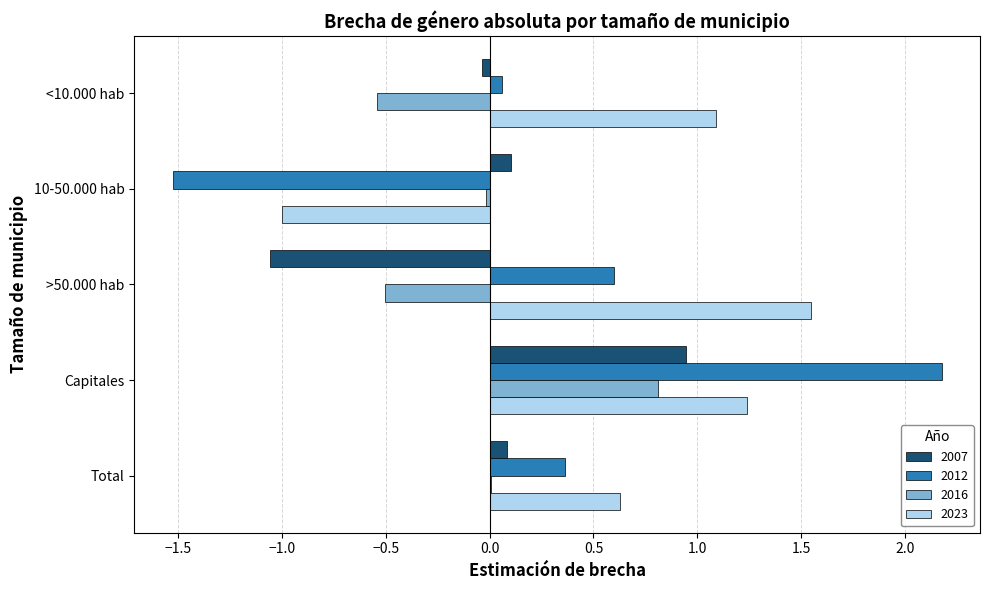

What is the total value across all series at Capitales?

5.2